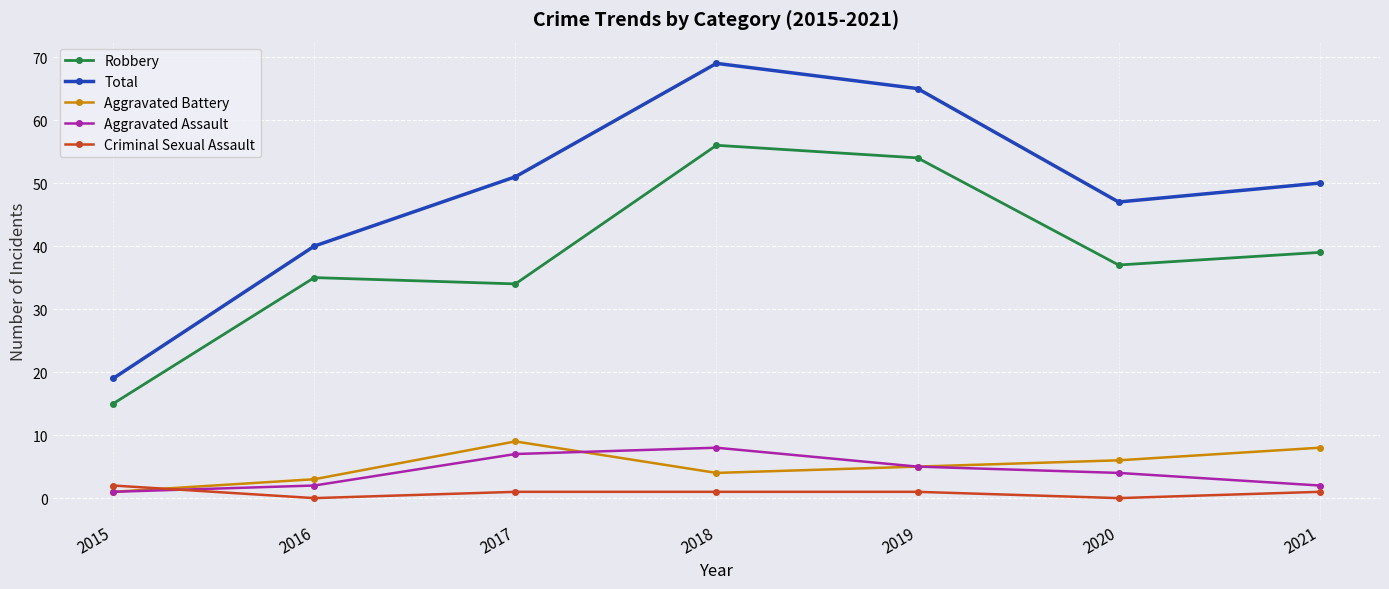

Is it true that Aggravated Battery equals 1 at 2019?

False